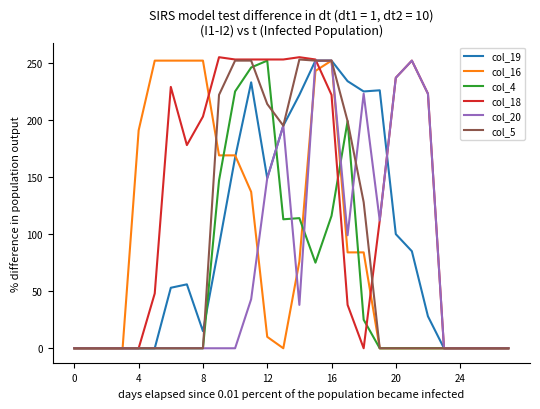

Which series has the largest total across all categories?

col_18